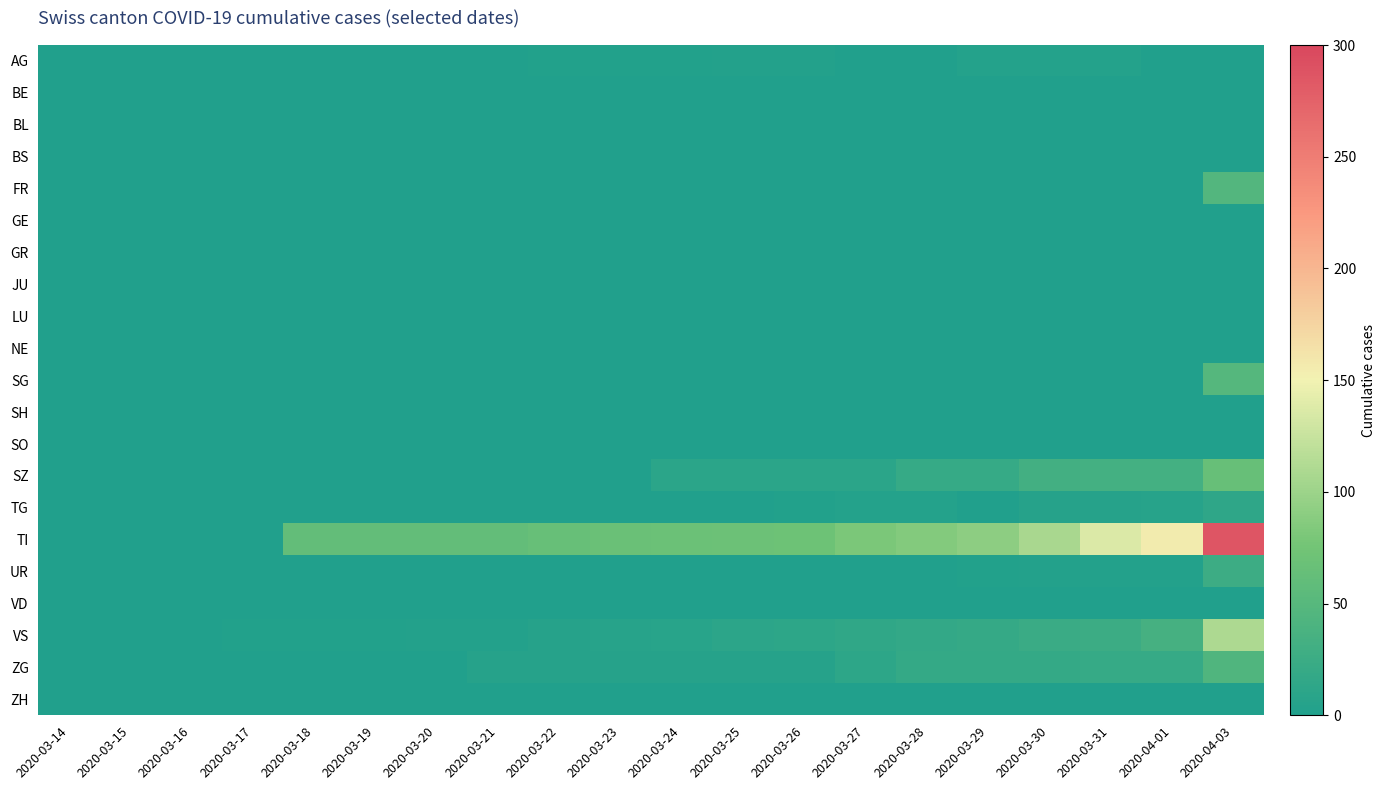

At which category does the chart reach its peak across all series?

2020-04-03